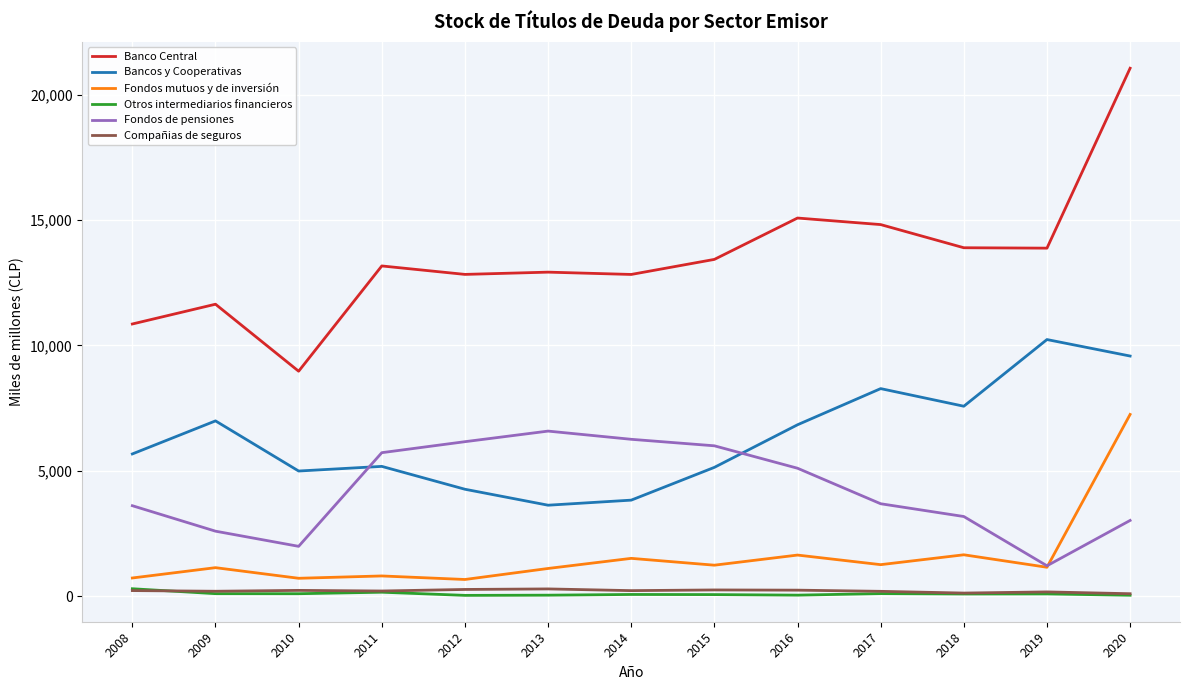

True or false: Banco Central and Fondos de pensiones cross at least once.

False